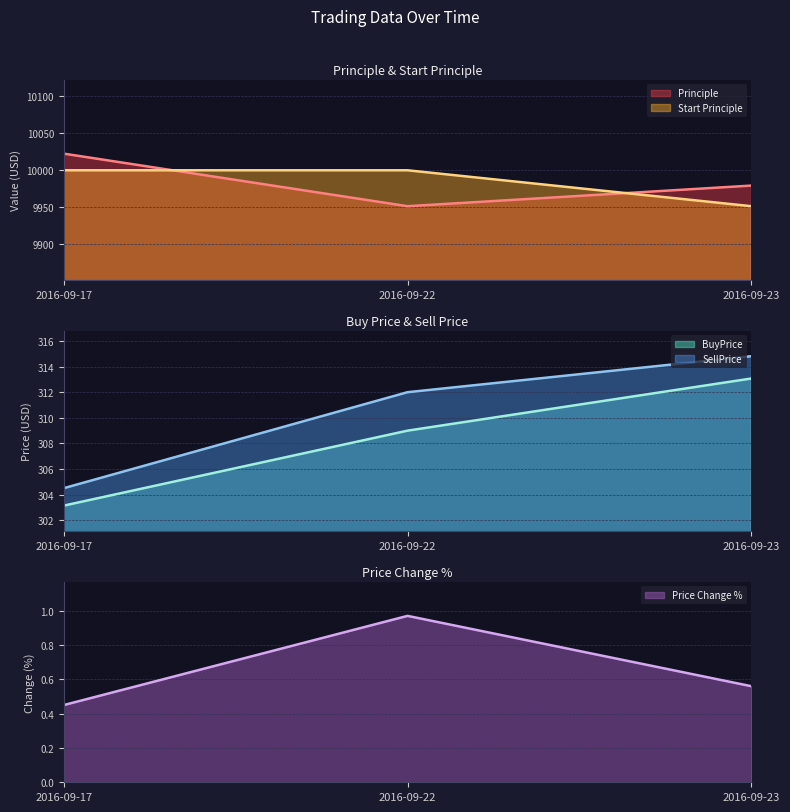

What is the average value of the Principle series?

9984.5